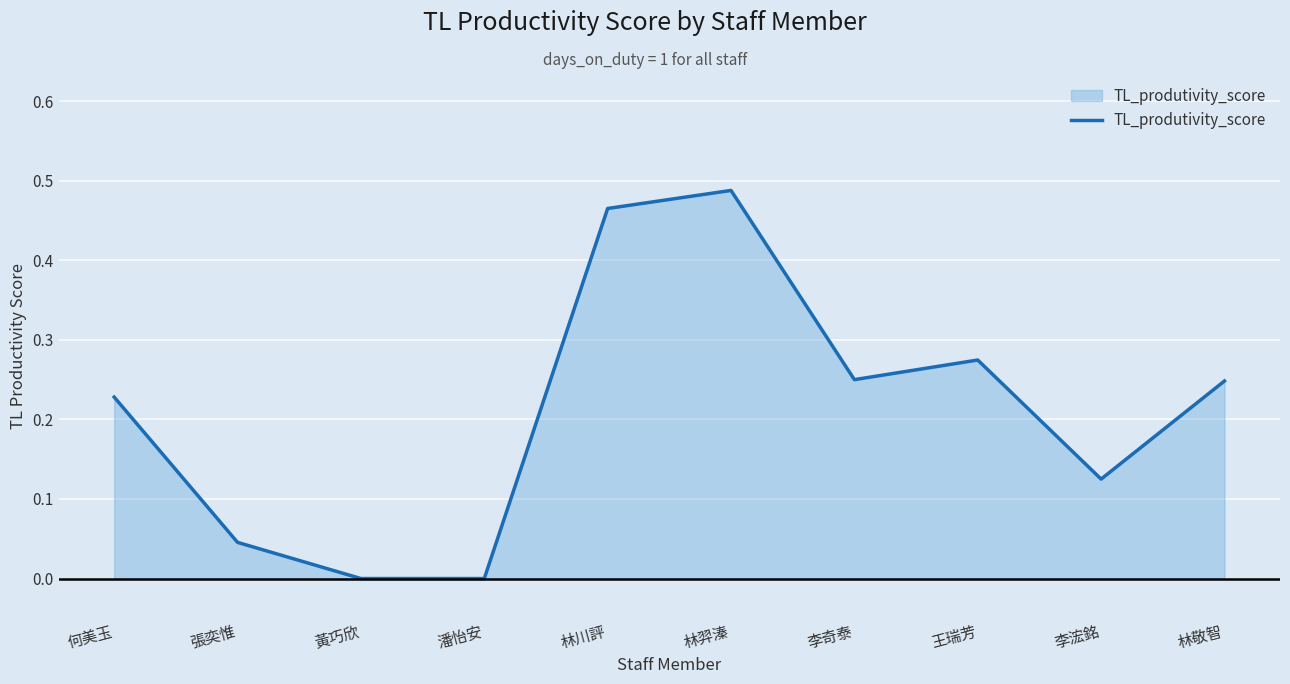

Which category has the highest value across all series?

林羿溱